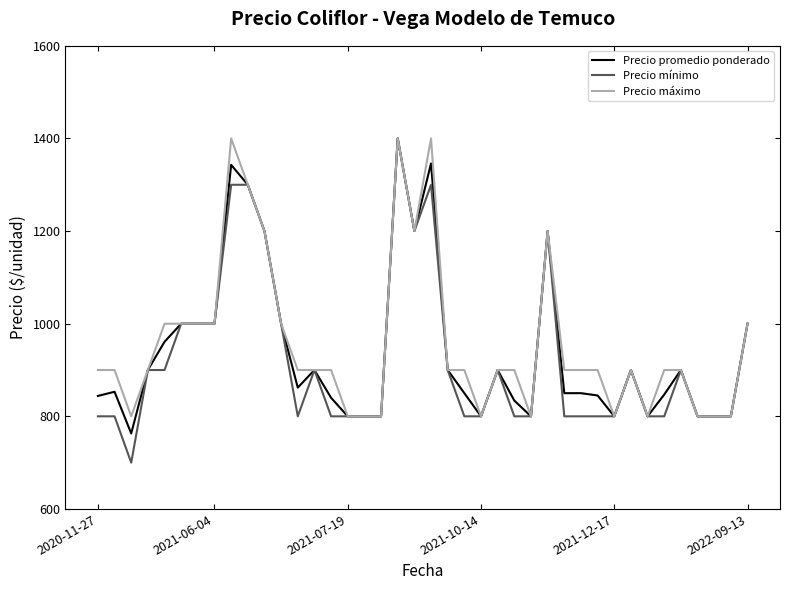

What is the sum of all Precio promedio ponderado values?

37588